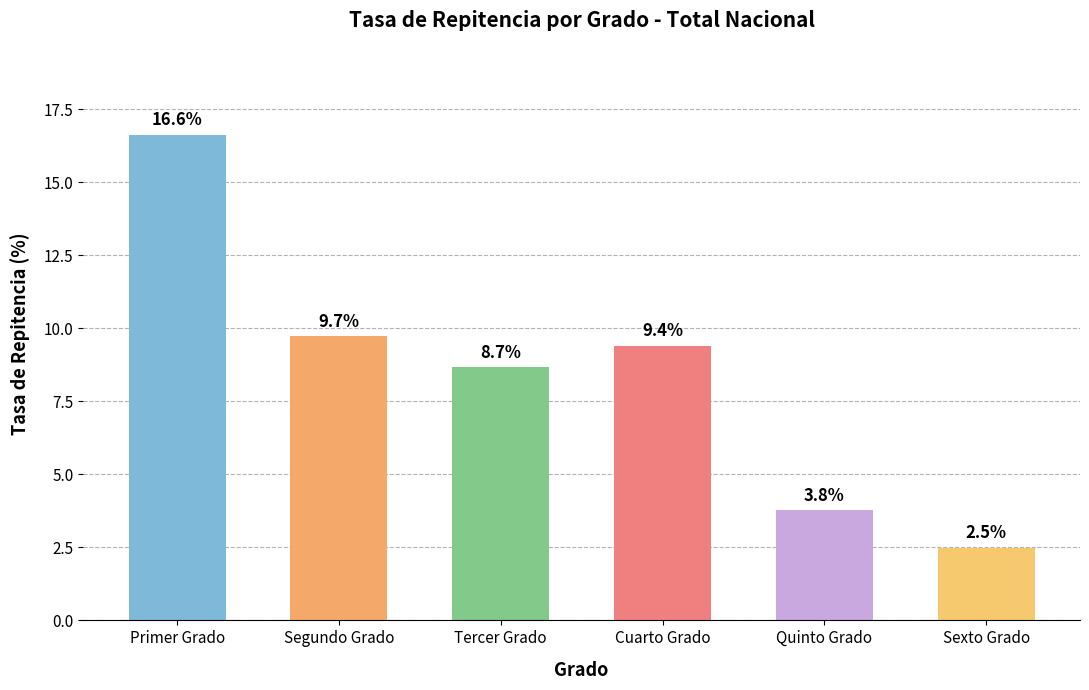

Reading right to left, transcribe all the data shown in this chart.

Sexto Grado=2.5	Quinto Grado=3.8	Cuarto Grado=9.4	Tercer Grado=8.7	Segundo Grado=9.7	Primer Grado=16.6